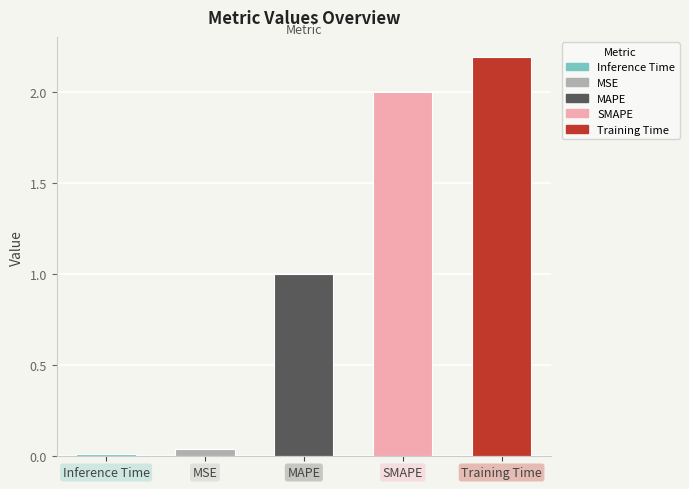

What is the difference between the second highest and minimum values?

2.0